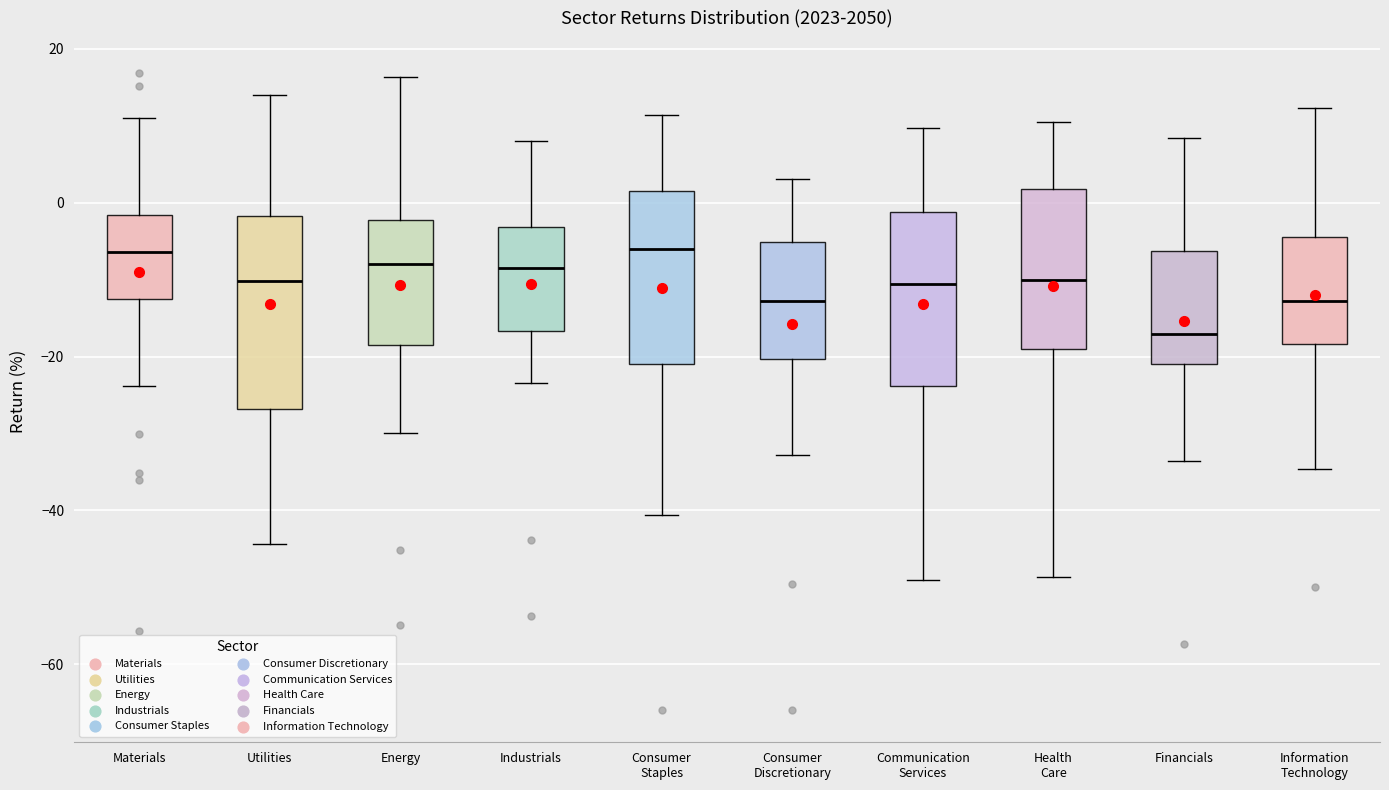

Which box has the lowest median line?

Financials